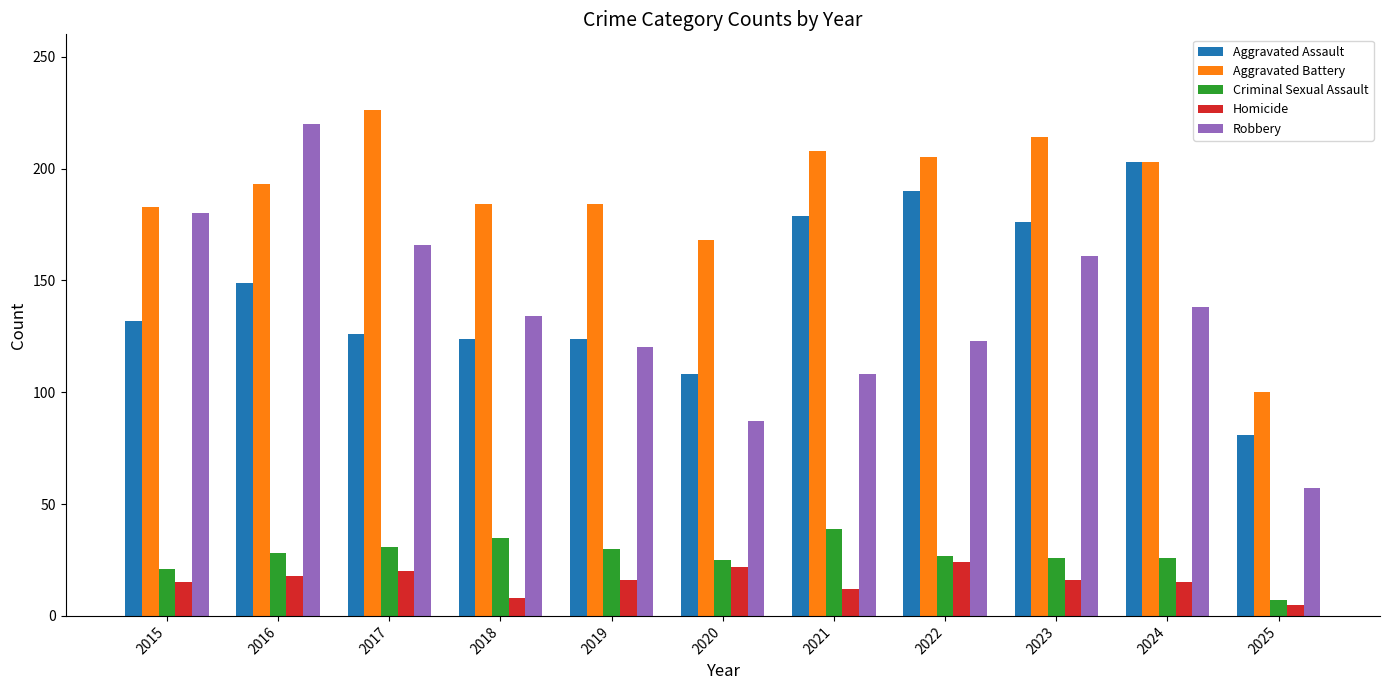

What are all the series names shown in the legend?

Aggravated Assault, Aggravated Battery, Criminal Sexual Assault, Homicide, Robbery